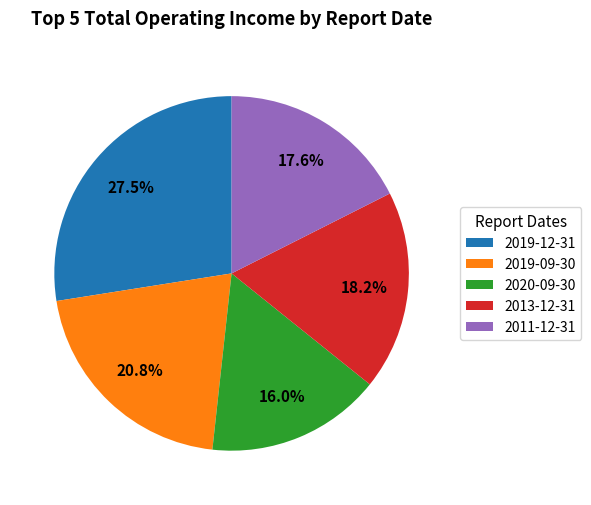

Between 2020-09-30 and 2019-09-30, which is larger?

2019-09-30